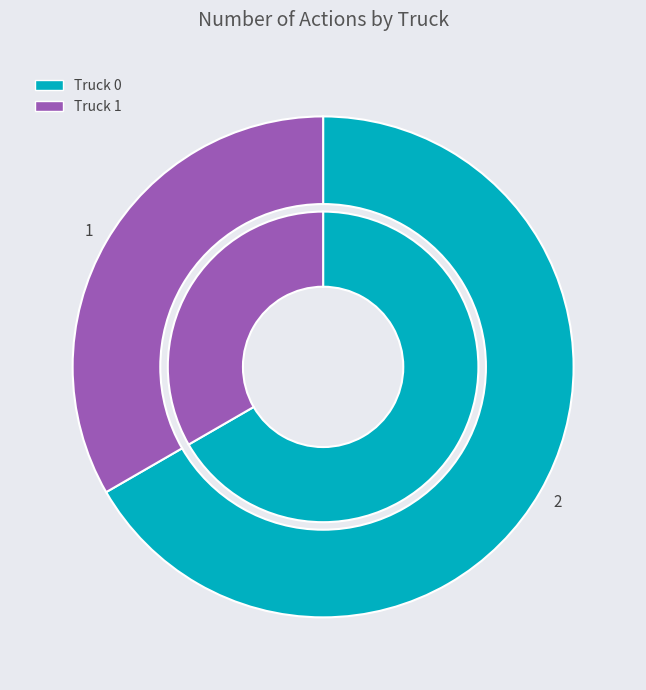

True or false: Truck 0 accounts for 67% of the total.

True